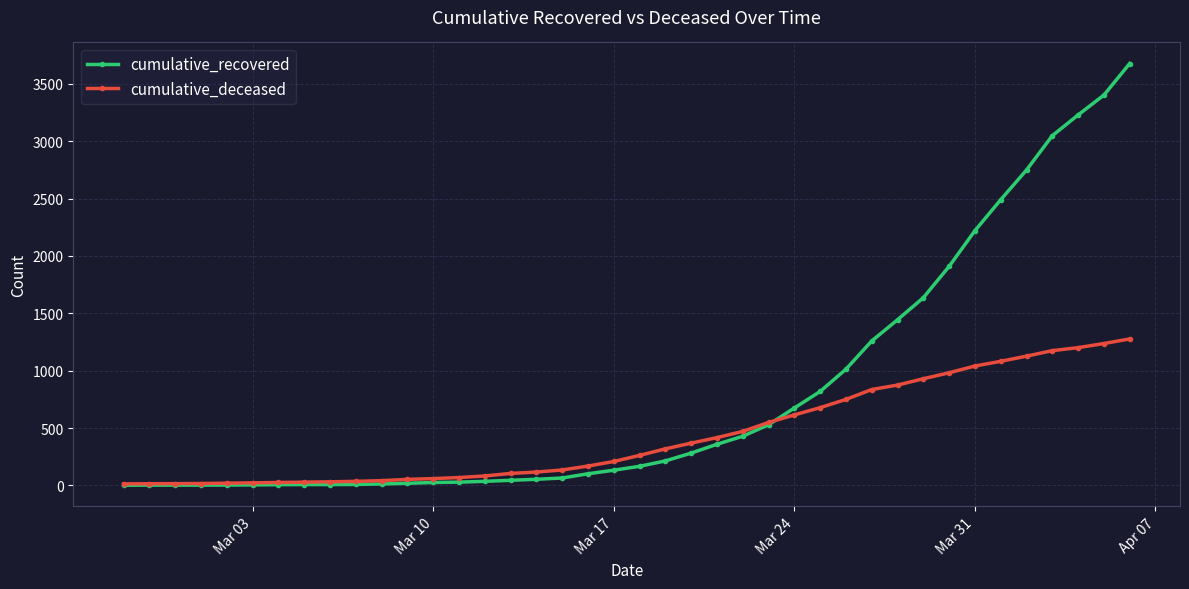

Rank the series by their maximum value, from lowest to highest.

cumulative_deceased, cumulative_recovered